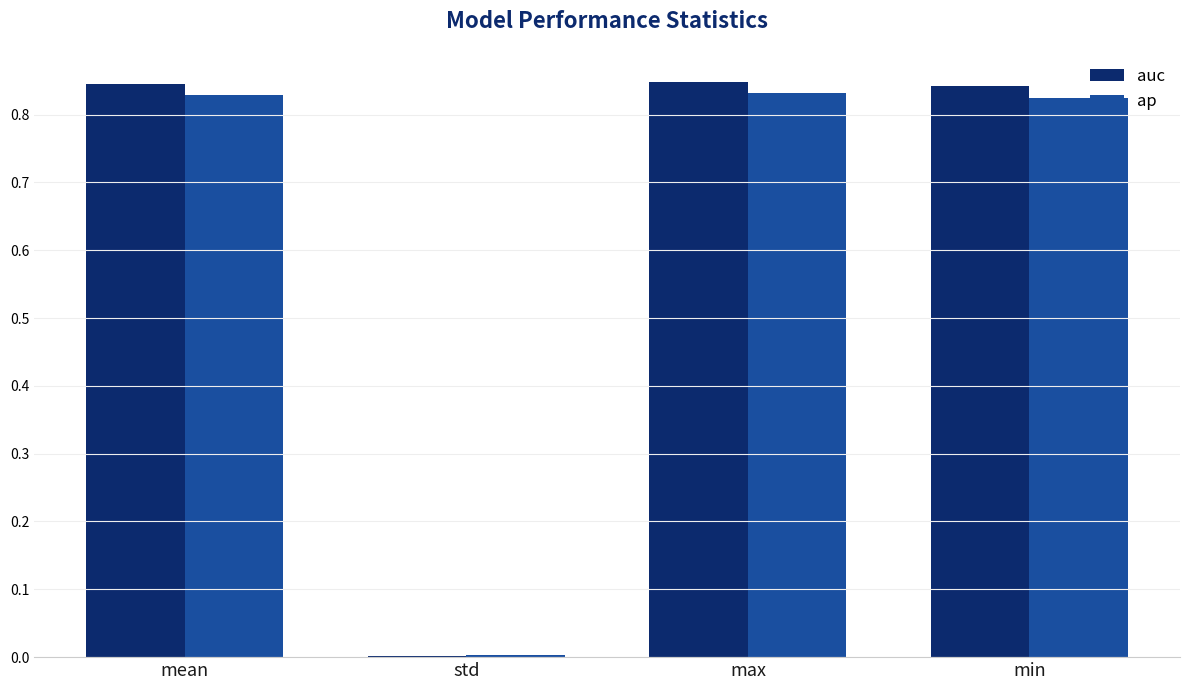

Where is ap nearest to the value 0?

std